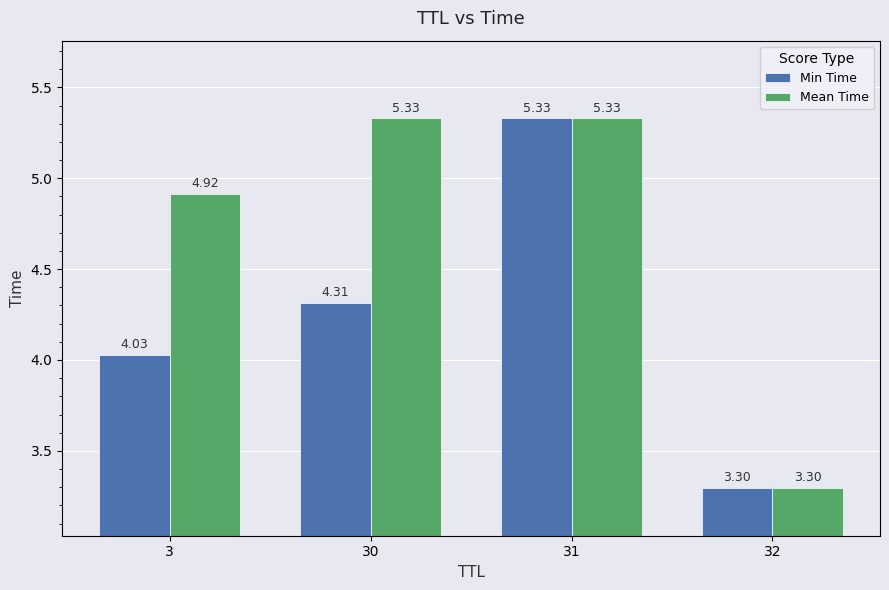

How many bars are there in each group?

2